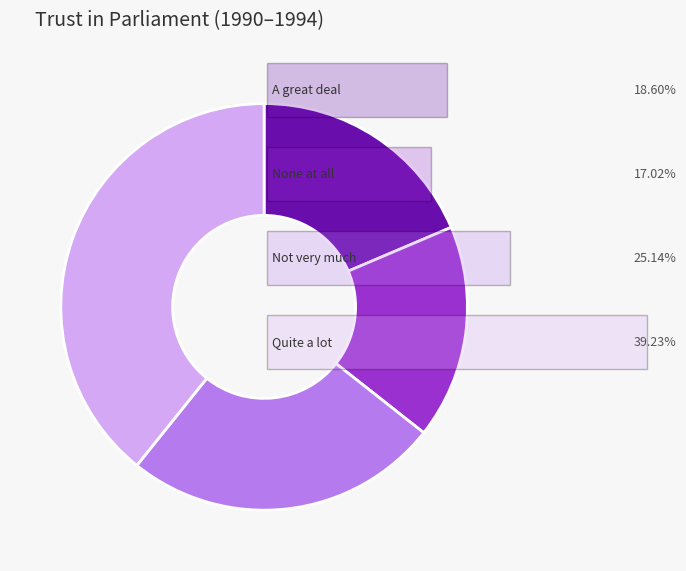

Is there a majority slice in this chart?

No